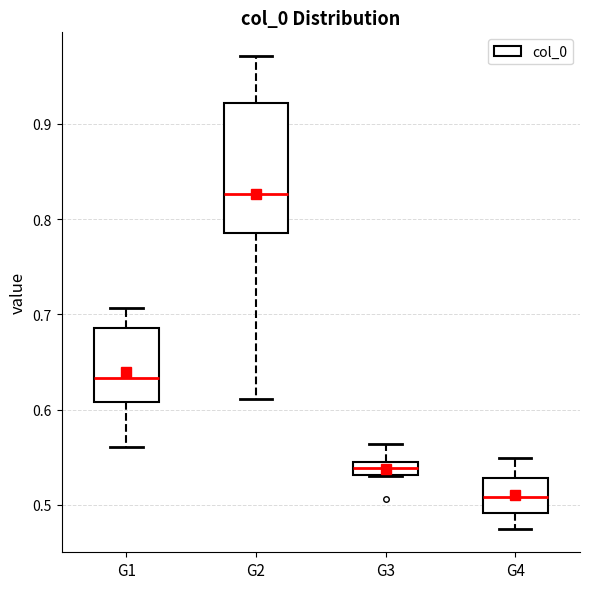

Which box is the tallest, from its lower edge to its upper edge?

G2